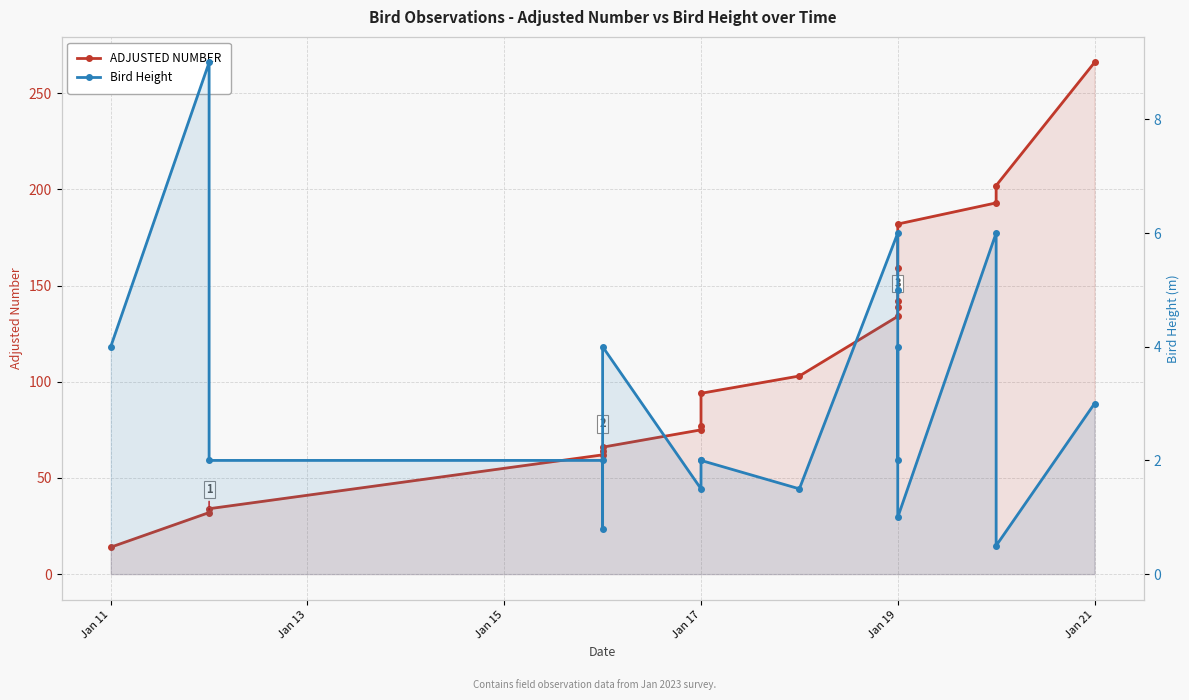

Between Jan 19 and Jan 11, which is larger?

Jan 19